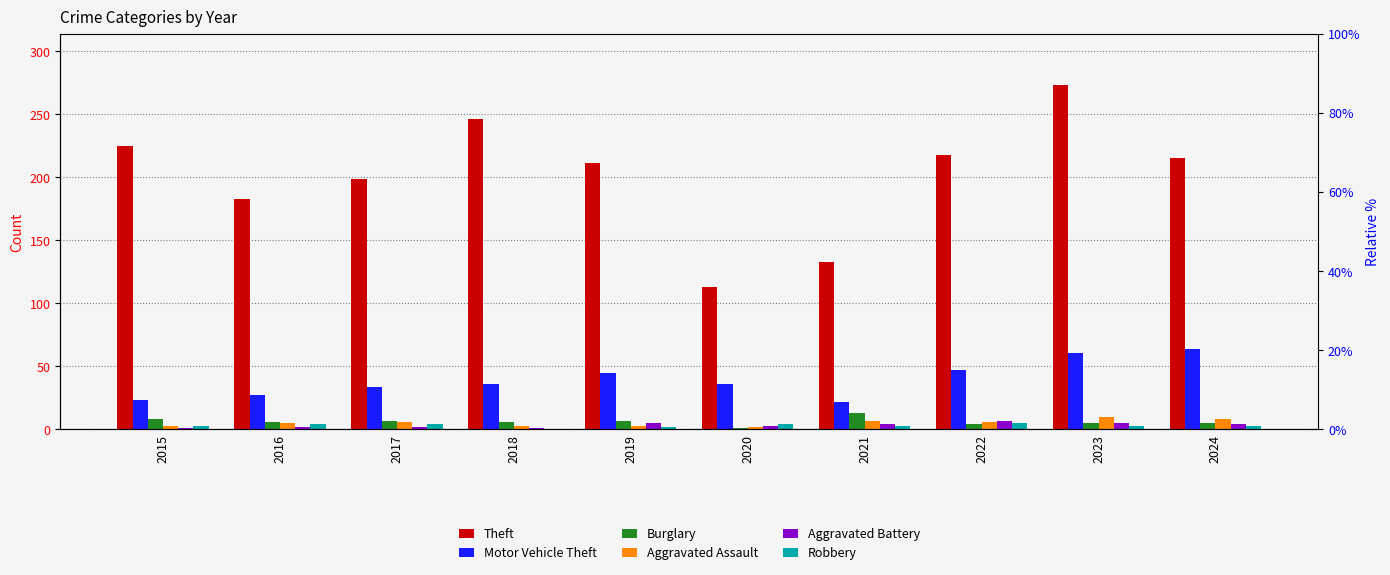

Rank the series by their maximum value, from lowest to highest.

Robbery, Aggravated Battery, Aggravated Assault, Burglary, Motor Vehicle Theft, Theft